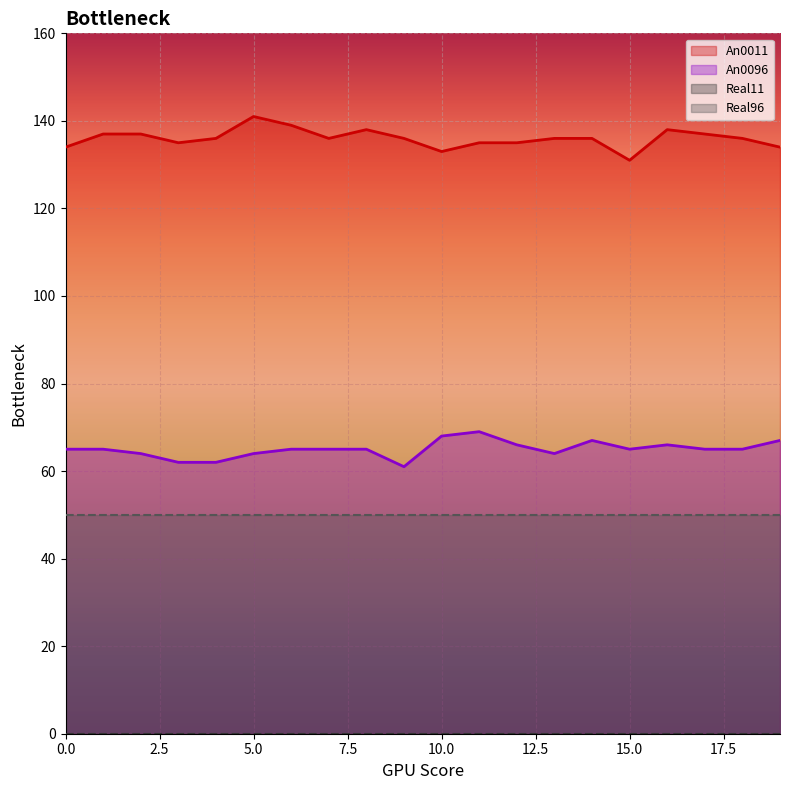

What is the average value of the An0096 series?

65